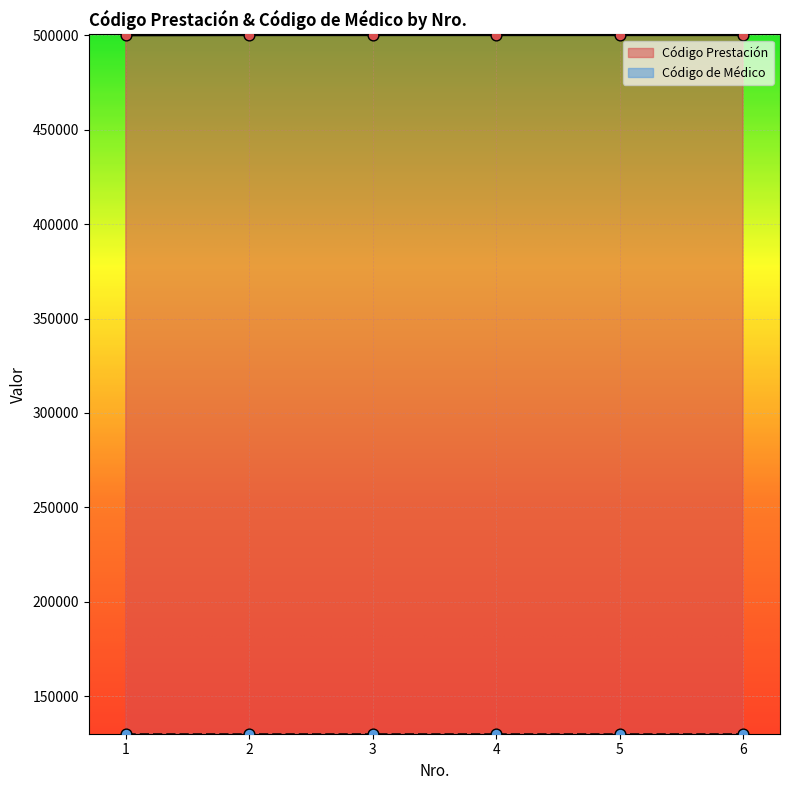

Between 5 and 3, which is larger?

5